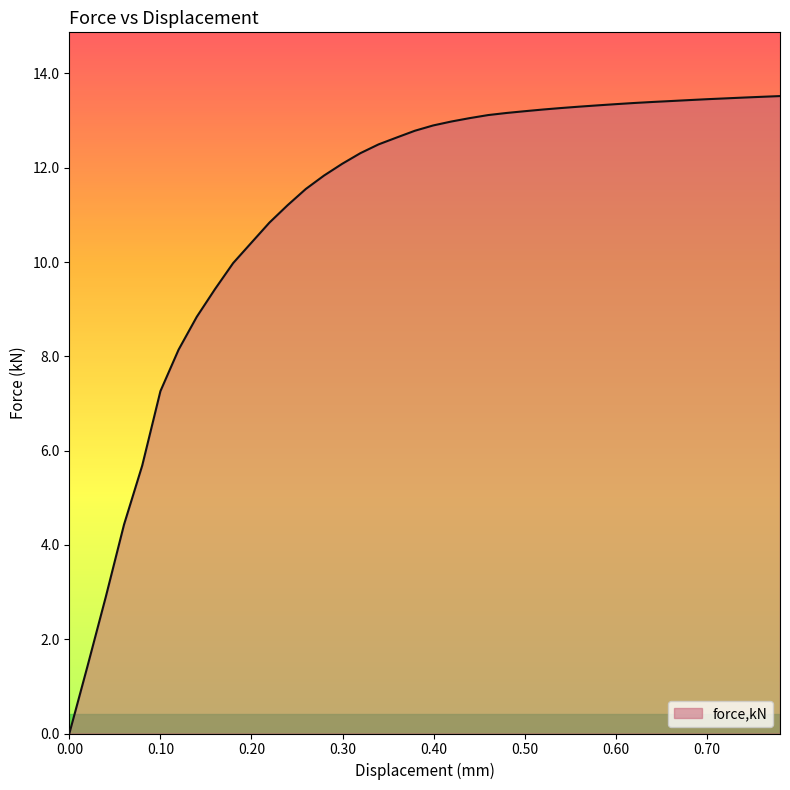

What is the sum of all values?

442.2